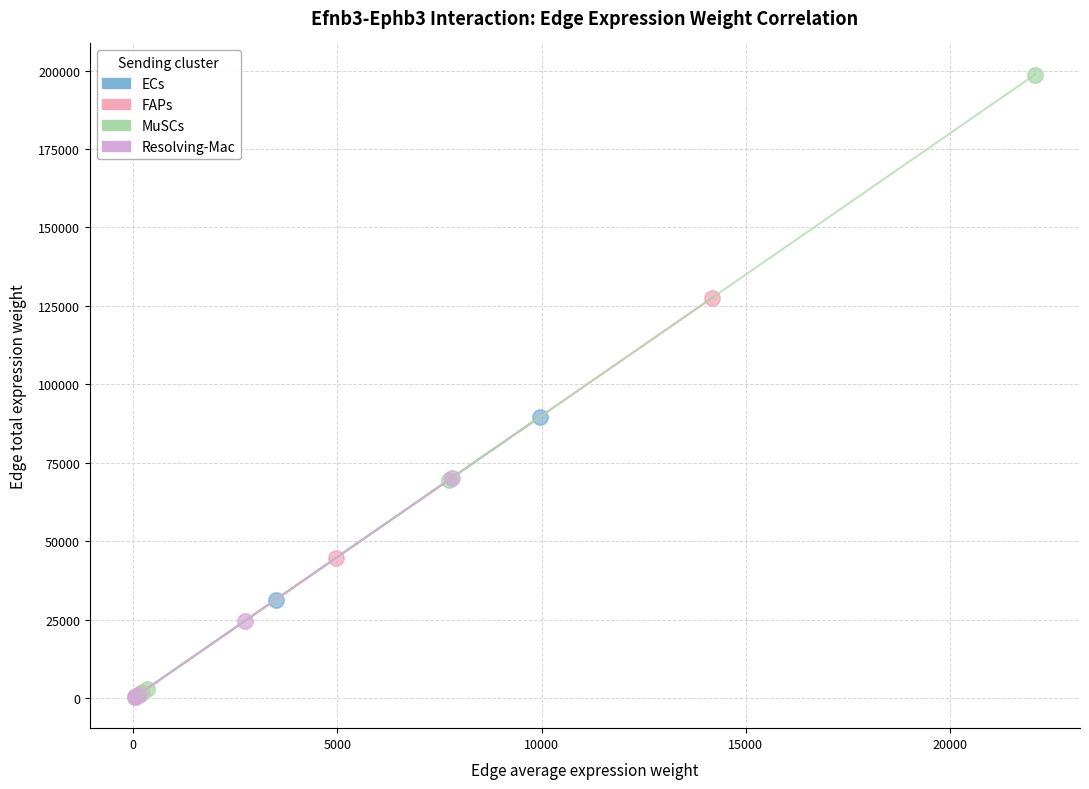

Which series has the widest spread of Y values?

MuSCs